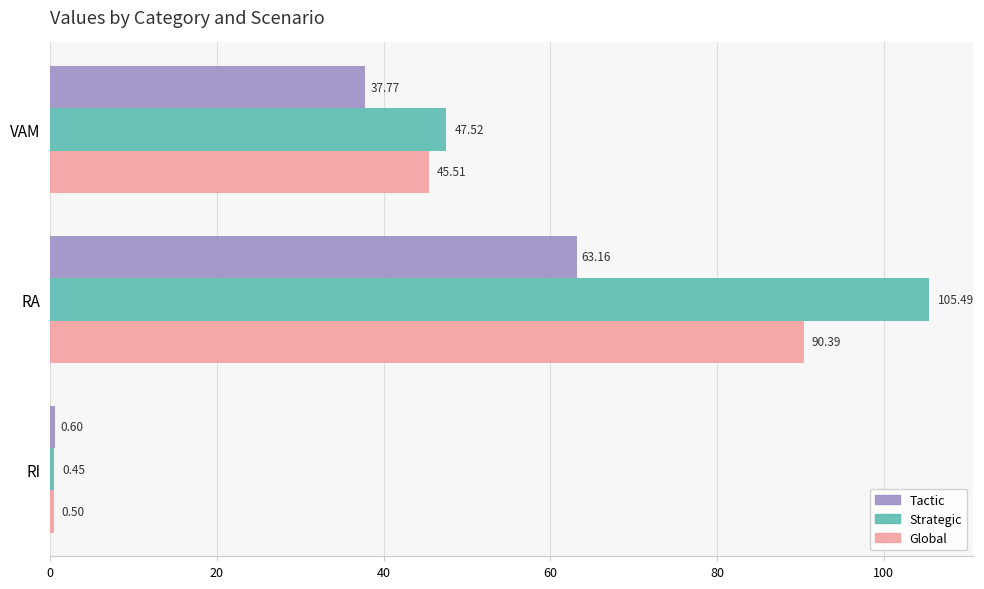

What is the total value across all series at RA?

259.0